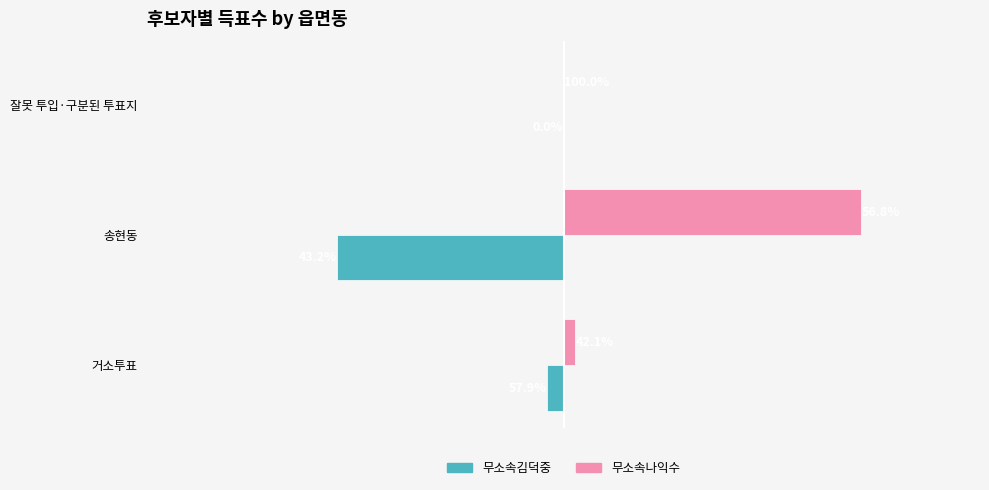

Which series has the largest total across all categories?

무소속나익수